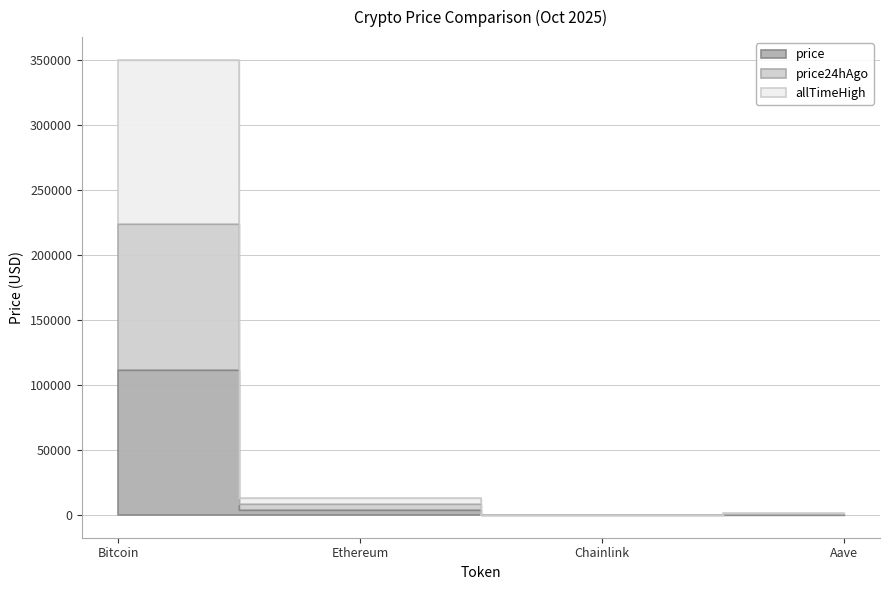

Reading right to left, what are all the values shown in this chart?

price: Aave=244.2	Chainlink=18.5	Ethereum=4049.7	Bitcoin=111574.0
price24hAgo: Aave=499.5	Chainlink=37.2	Ethereum=8173.1	Bitcoin=223867.0
allTimeHigh: Aave=1161.2	Chainlink=89.9	Ethereum=13119.2	Bitcoin=349947.0